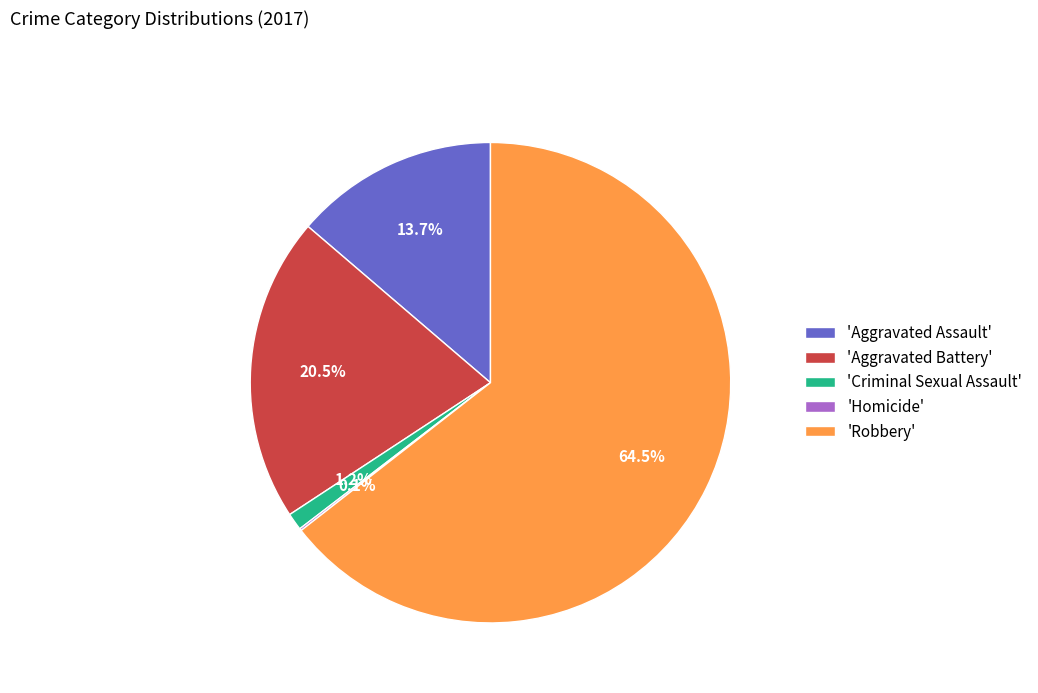

Which slice is the largest?

'Robbery'